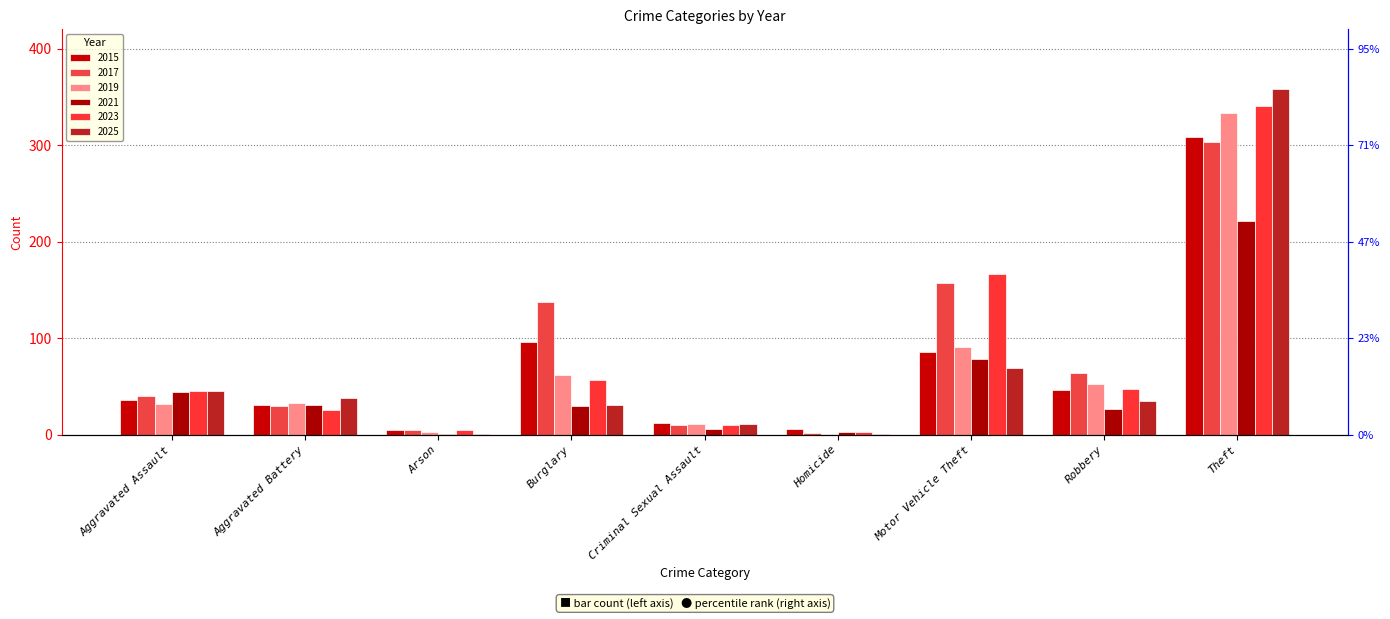

Which series has the largest total across all categories?

2017